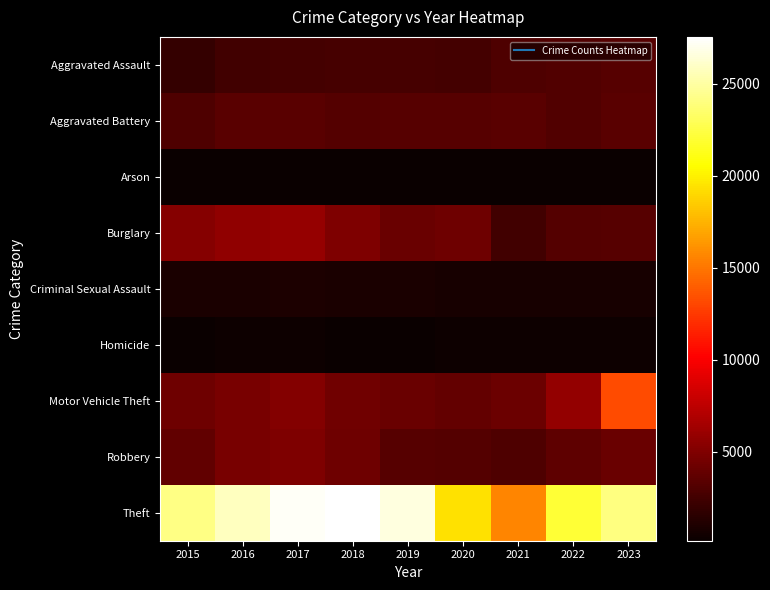

Reading right to left, what are all the values shown in this chart?

Aggravated Assault: 2023=3311	2022=3080	2021=3030	2020=2573	2019=2630	2018=2689	2017=2604	2016=2472	2015=1926
Aggravated Battery: 2023=3447	2022=3141	2021=3410	2020=3336	2019=3348	2018=3224	2017=3393	2016=3417	2015=2947
Arson: 2023=224	2022=173	2021=233	2020=238	2019=153	2018=151	2017=216	2016=232	2015=177
Burglary: 2023=3316	2022=3169	2021=2410	2020=4255	2019=4107	2018=4943	2017=5864	2016=5703	2015=5223
Criminal Sexual Assault: 2023=761	2022=790	2021=748	2020=687	2019=862	2018=885	2017=911	2016=851	2015=798
Homicide: 2023=268	2022=297	2021=303	2020=288	2019=227	2018=246	2017=298	2016=301	2015=198
Motor Vehicle Theft: 2023=13317	2022=5761	2021=4142	2020=3889	2019=4043	2018=4412	2017=5081	2016=4681	2015=4317
Robbery: 2023=4066	2022=3577	2021=2993	2020=3207	2019=3328	2018=4246	2017=4946	2016=4752	2015=3710
Theft: 2023=24061	2022=22089	2021=15593	2020=19396	2019=26597	2018=27558	2017=27309	2016=25788	2015=24232